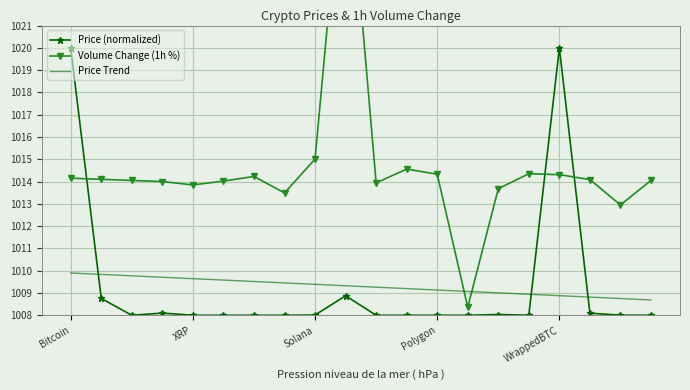

What is the approximate value of Price (normalized) at Solana?

1008.0